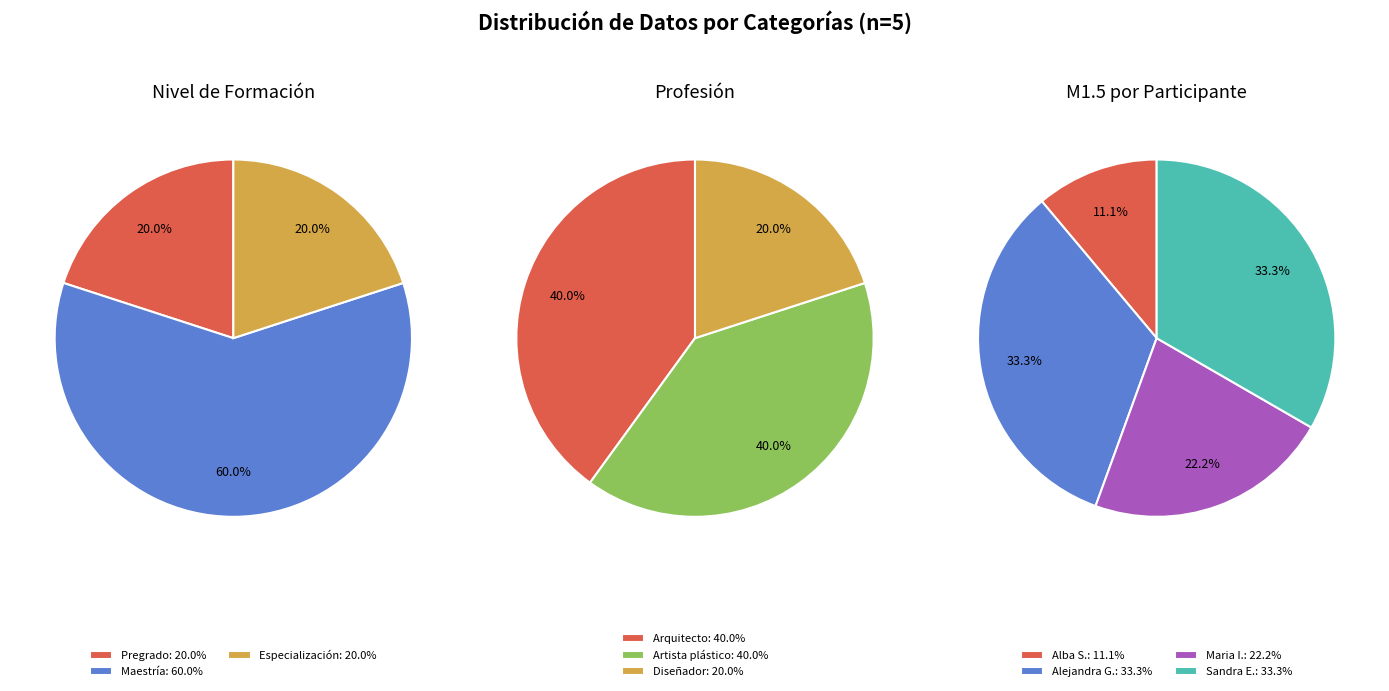

Is there a majority slice in this chart?

No